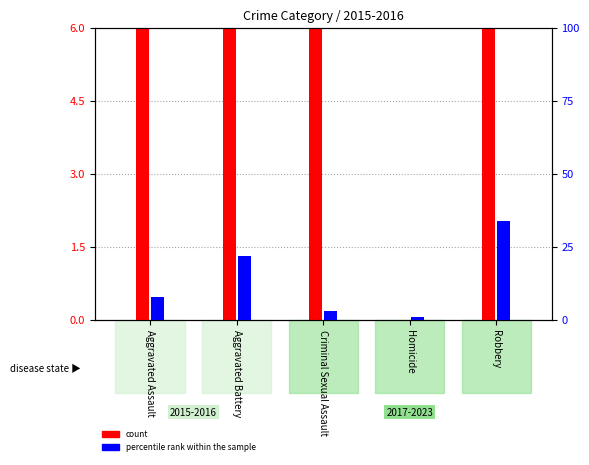

How many distinct data groups are displayed?

2